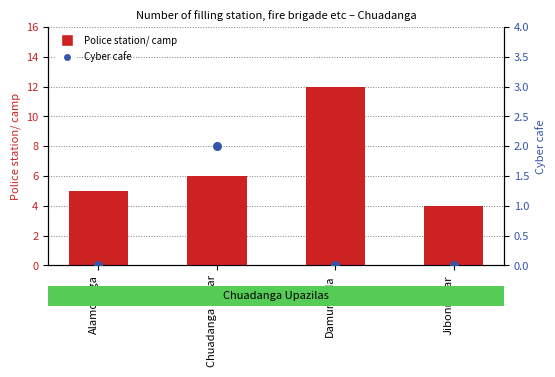

Is the value of Police station/ camp at Alamdanga greater than the value of Cyber cafe at Damurhuda?

Yes